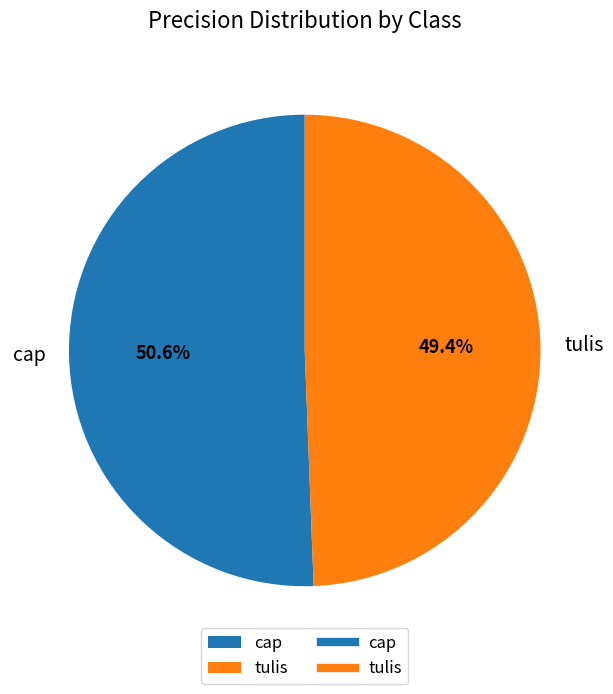

Is tulis the majority of the pie?

No